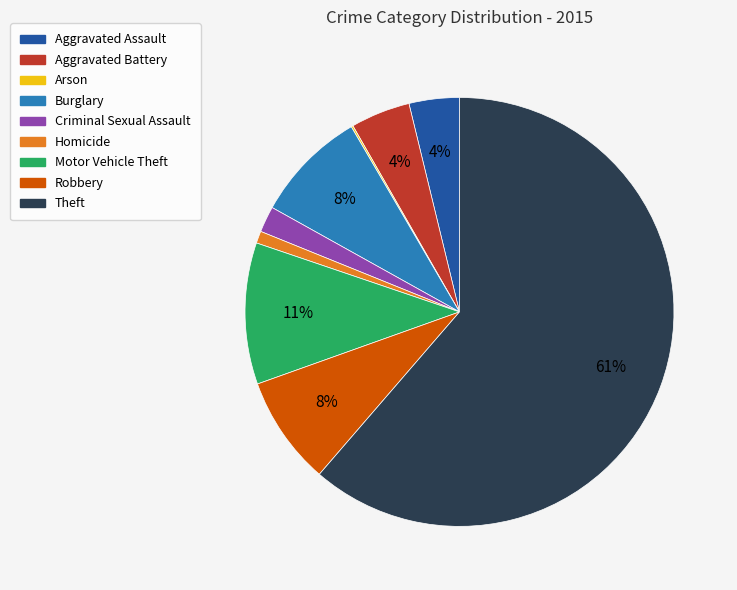

Which category has the biggest portion of the pie?

Theft